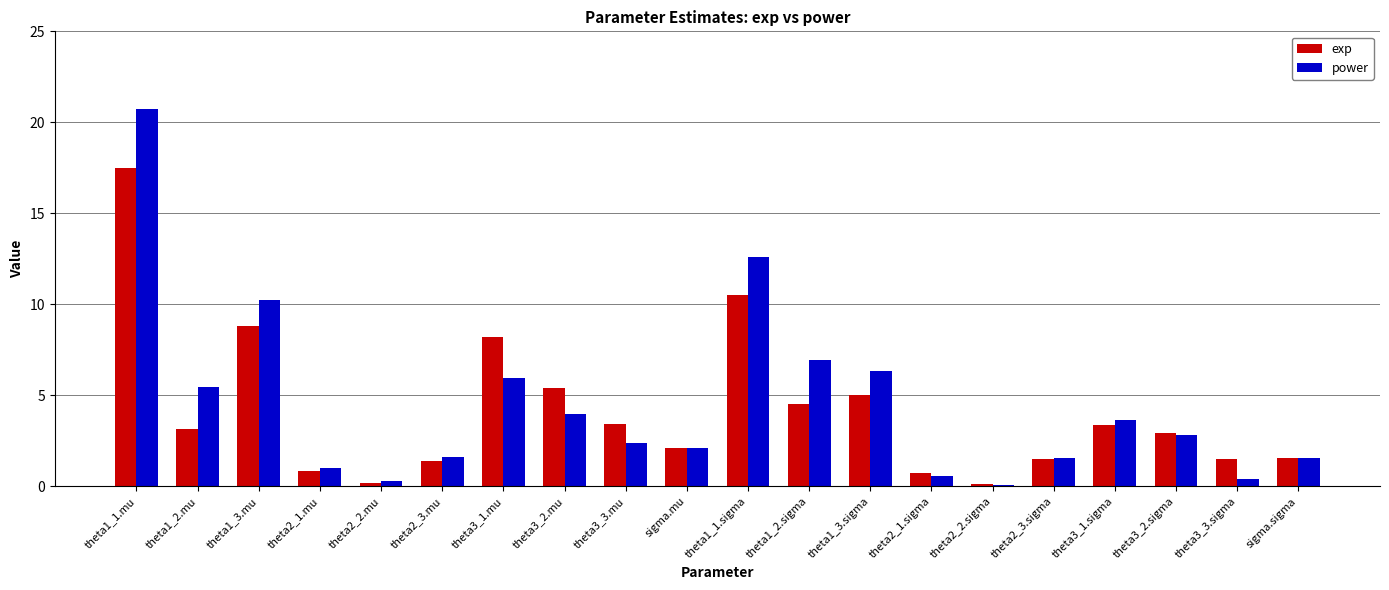

How many groups of bars are there?

20